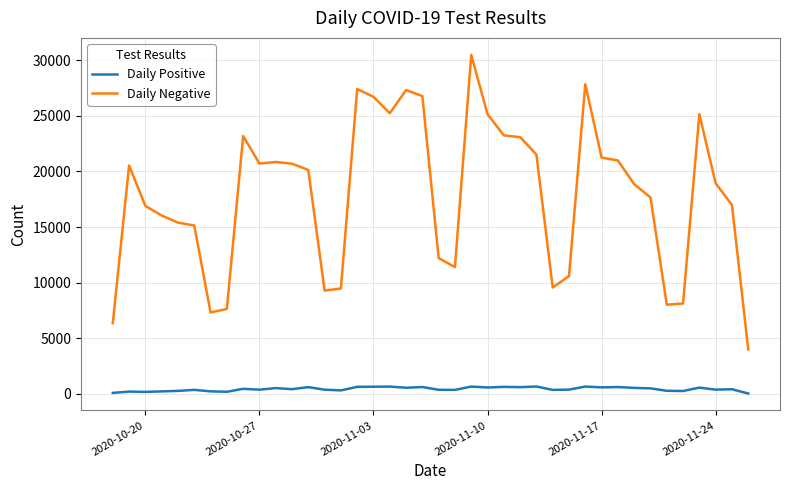

True or false: Daily Positive has more than 0 interior local peaks.

True